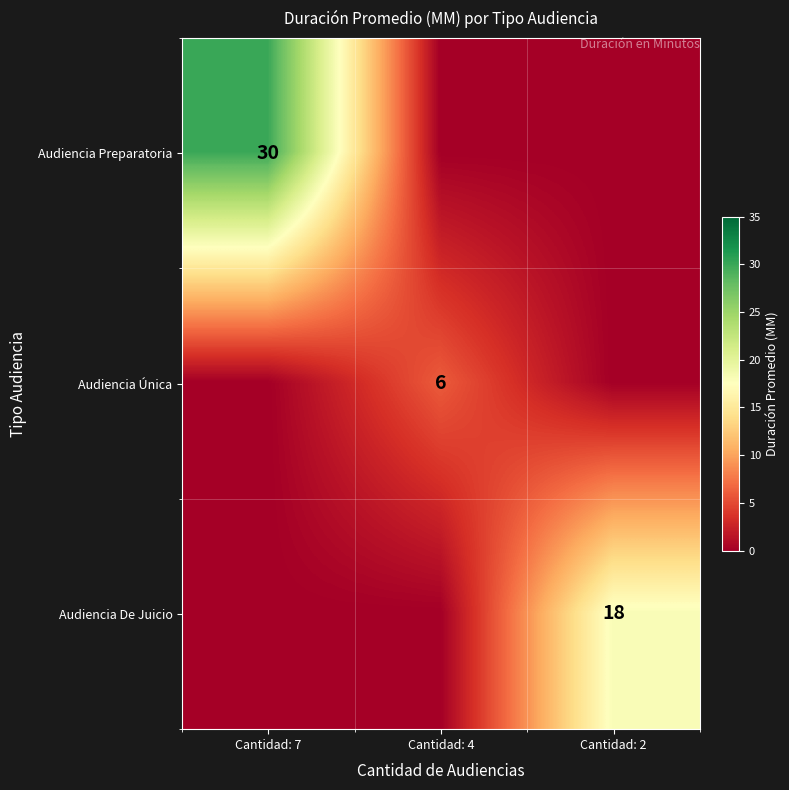

The Audiencia Única series shows 6 at Cantidad: 4. True or false?

True